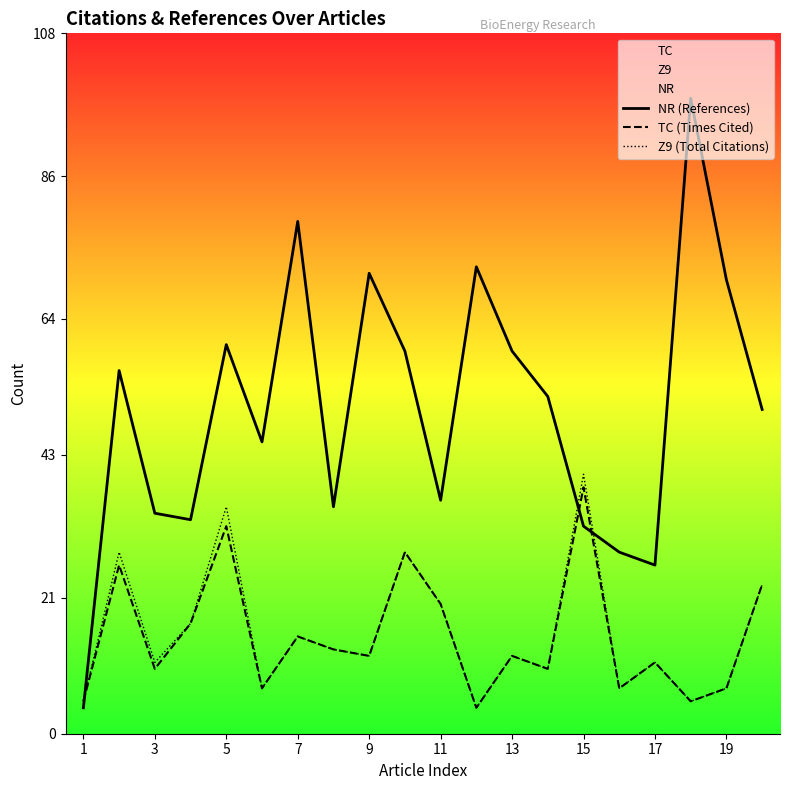

How many interior local valleys does the TC (Times Cited) series have?

7